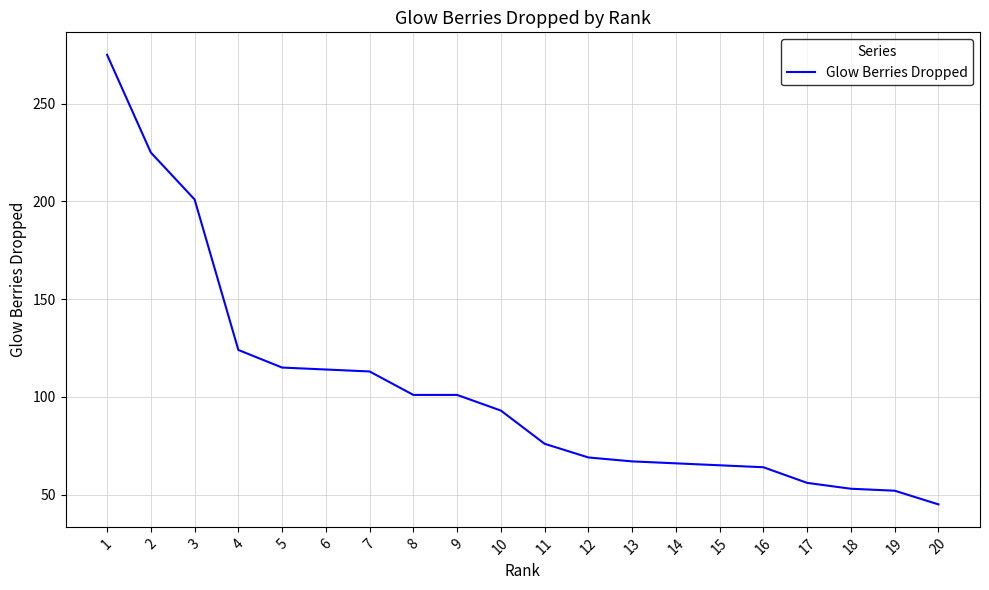

What is the difference between the maximum and minimum values?

230